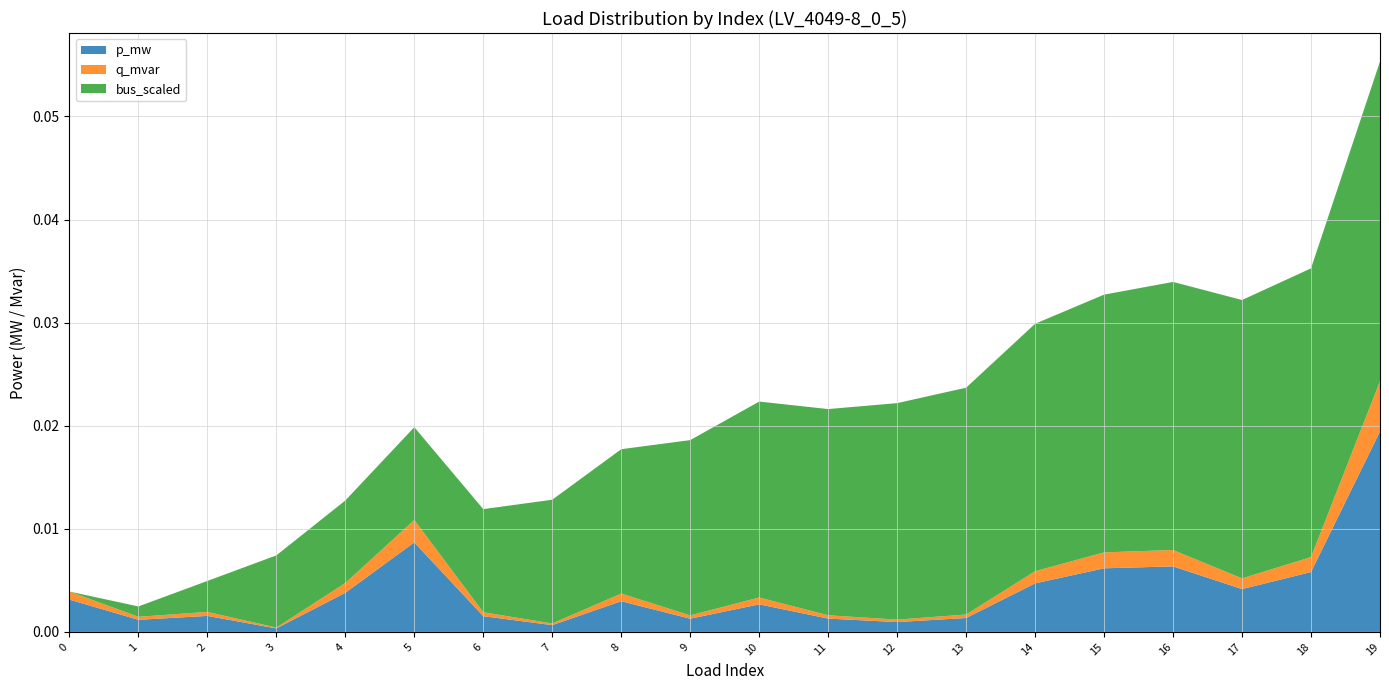

At which category is the sum across all series the highest?

19